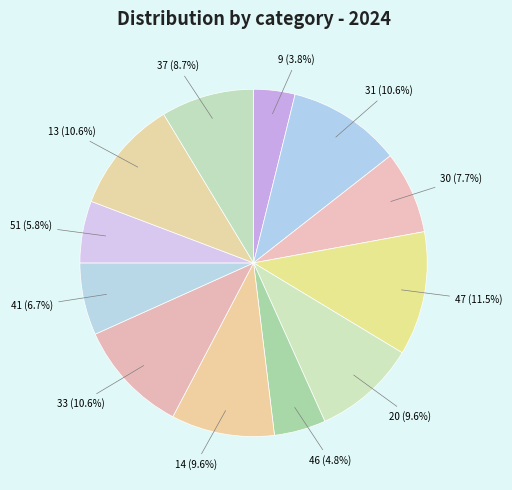

To the nearest percent, what percentage of the pie is 51?

6%